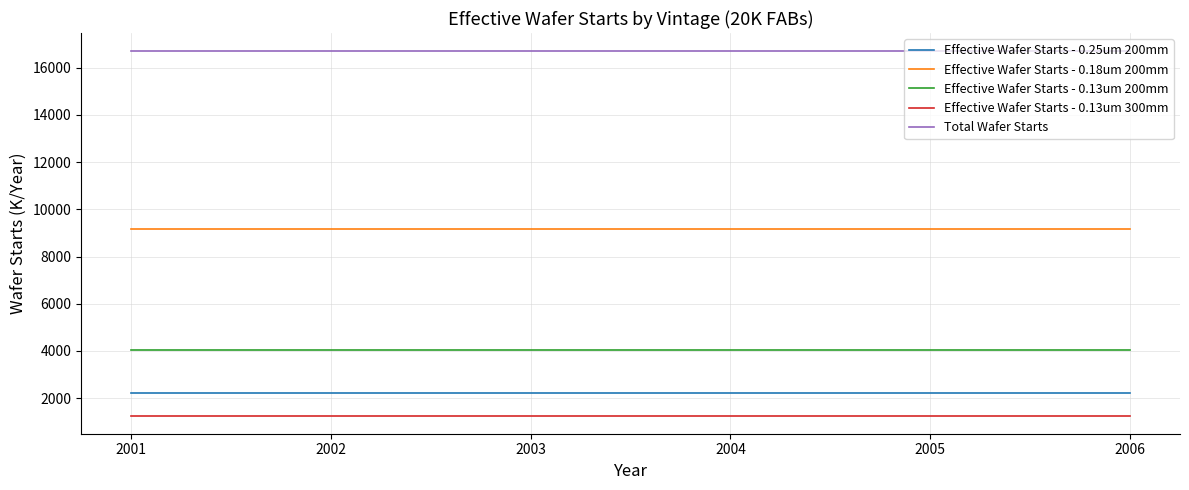

True or false: Effective Wafer Starts - 0.13um 200mm and Effective Wafer Starts - 0.18um 200mm intersect in this chart.

False